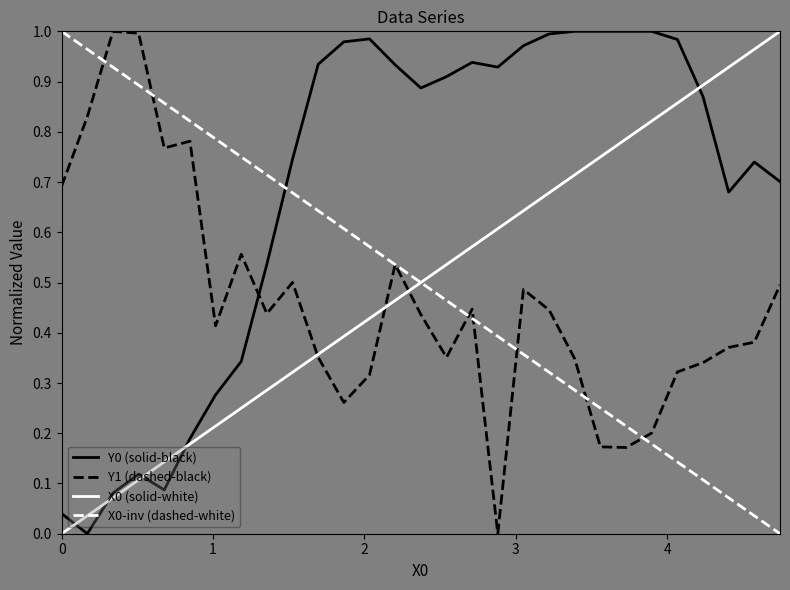

True or false: Y1 (dashed-black) and Y0 (solid-black) cross at least once.

True